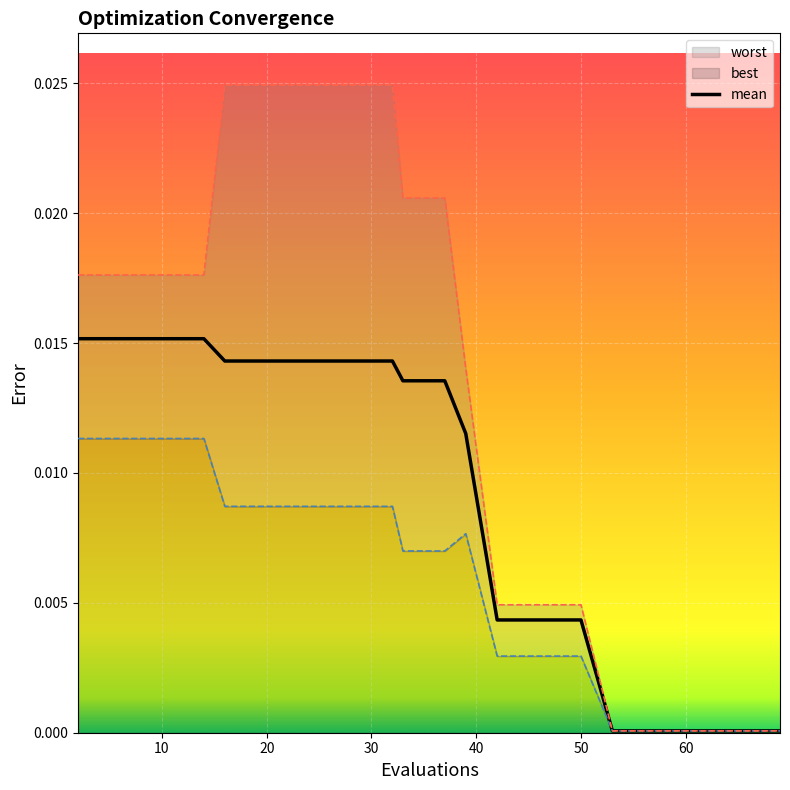

Which series has the largest range (max minus min)?

worst